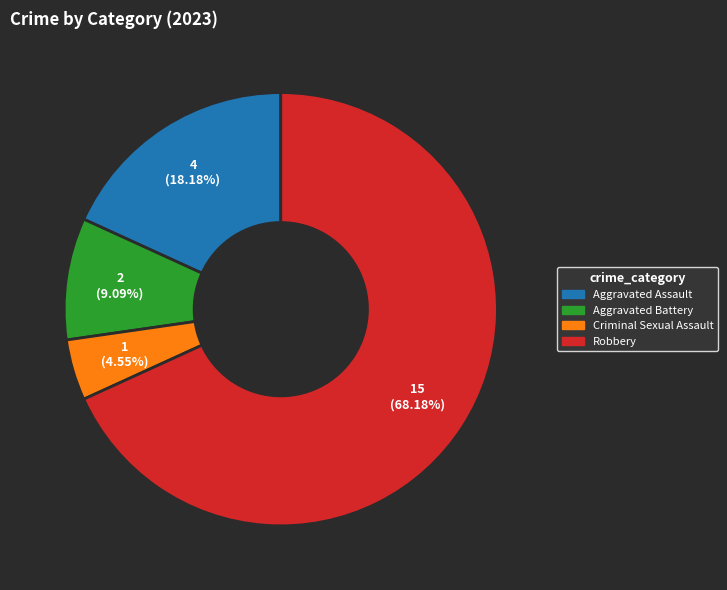

How many segments does this pie chart have?

4